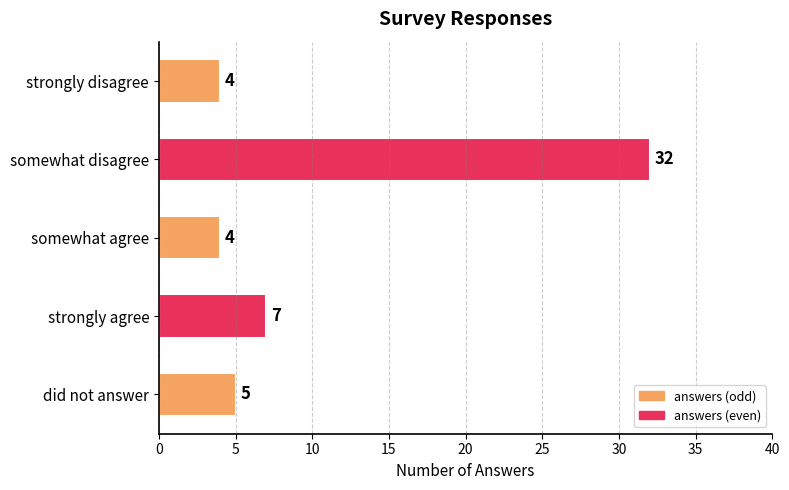

What is the minimum value shown in the chart?

4